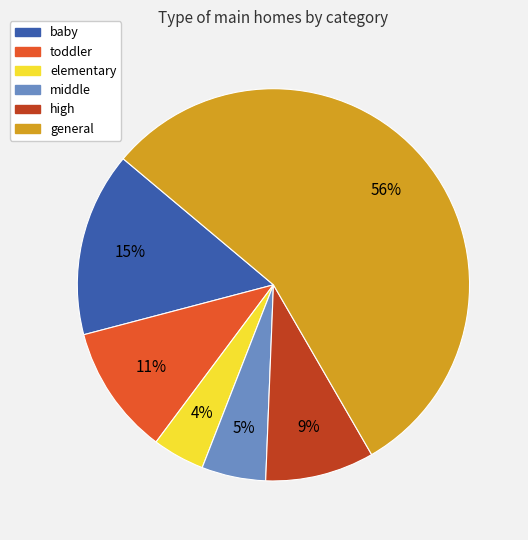

What is the ratio of the value at toddler to the value at general?

0.2